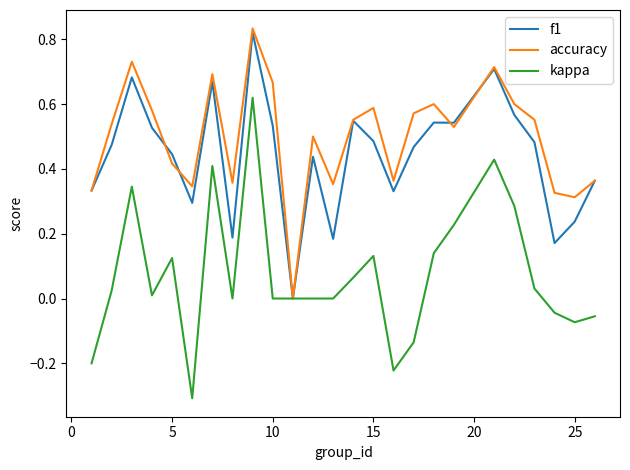

Which series has the widest spread of values?

kappa